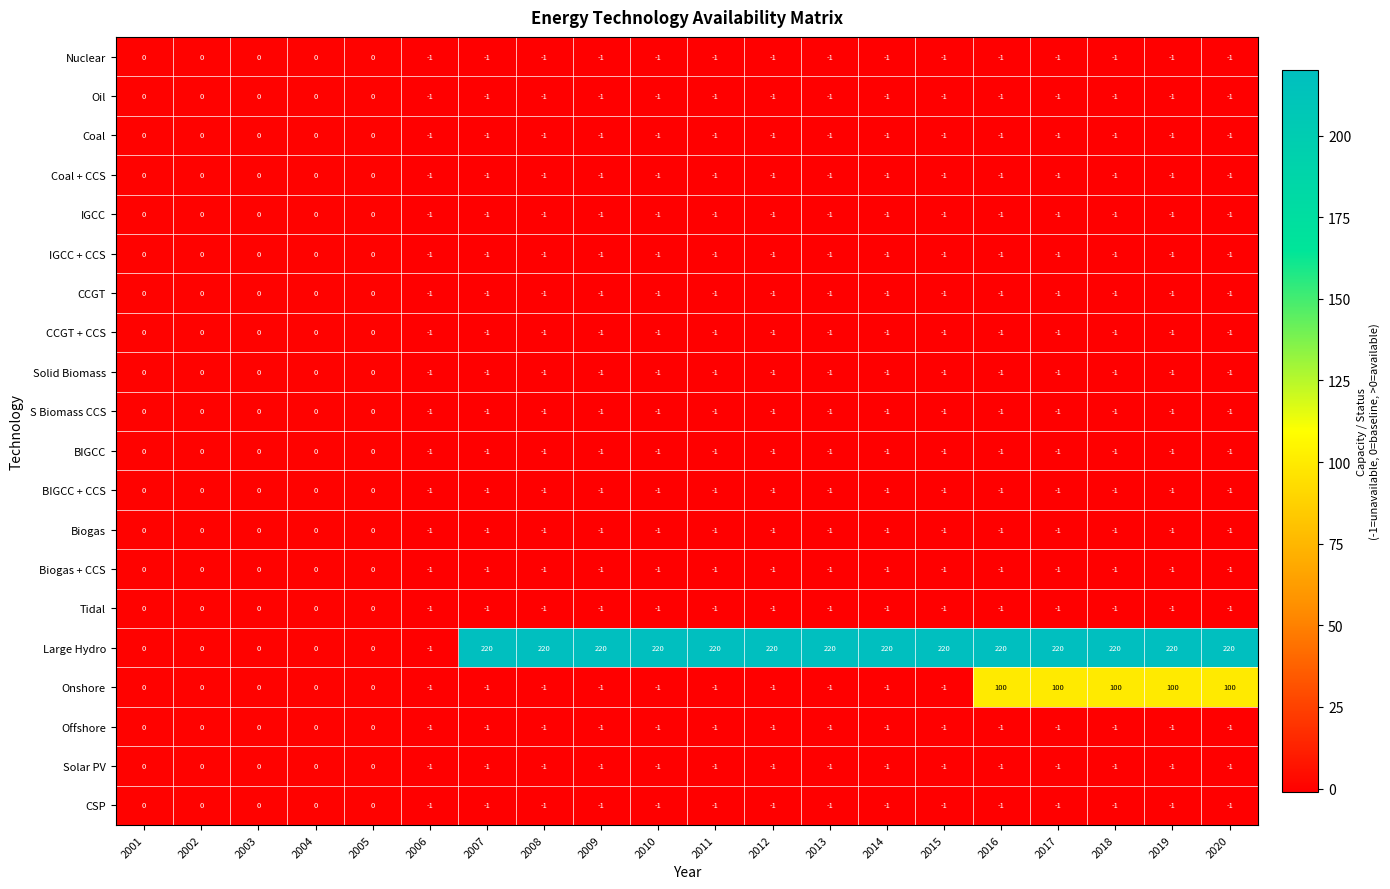

Which series has the largest total across all categories?

Large Hydro